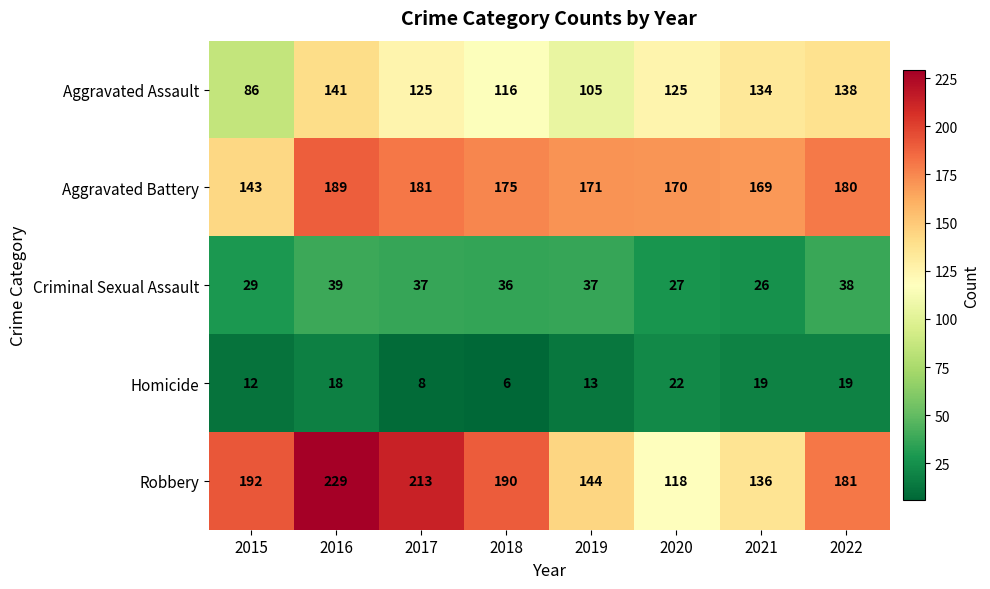

True or false: Aggravated Assault has a value of 185 at 2019.

False